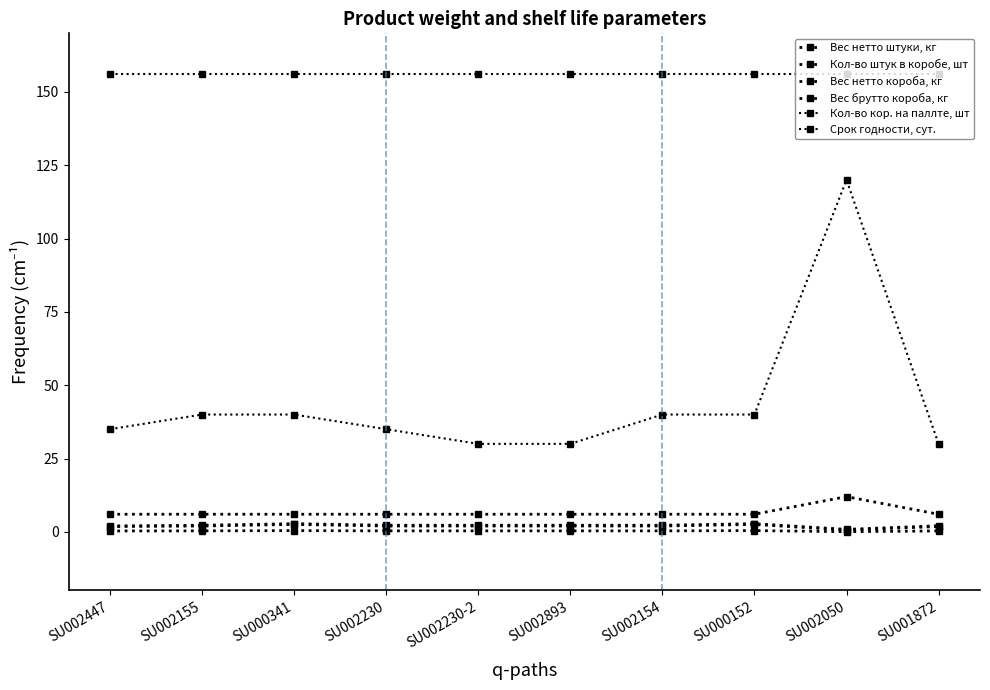

What is the sum of all Вес нетто штуки, кг values?

3.1